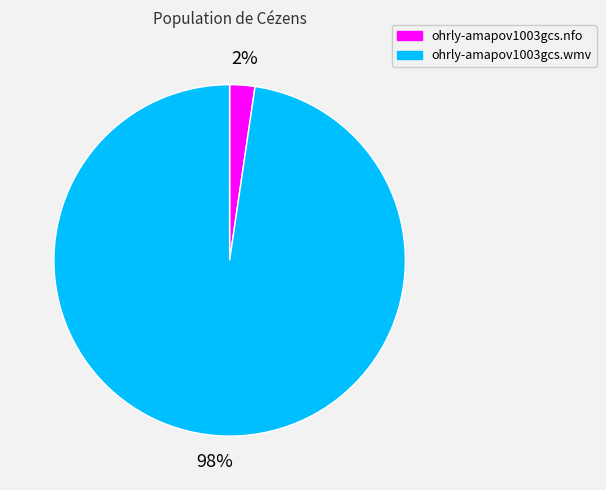

To the nearest percent, what is the average slice percentage?

50%